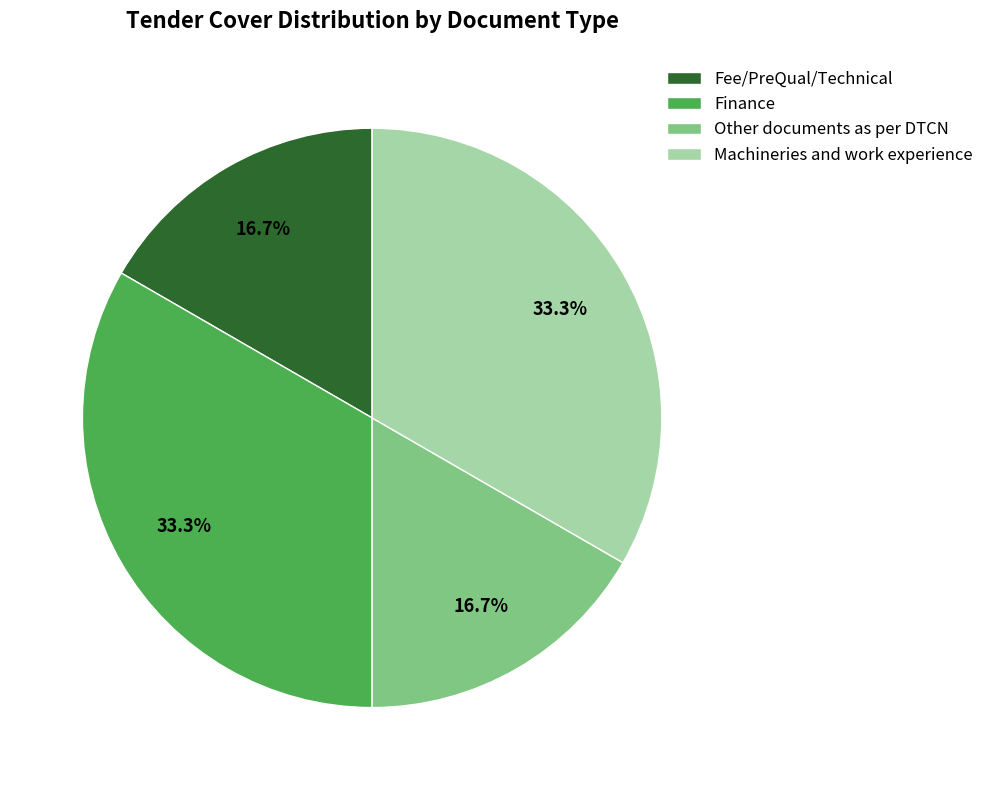

To the nearest percent, what portion does Finance represent?

33%